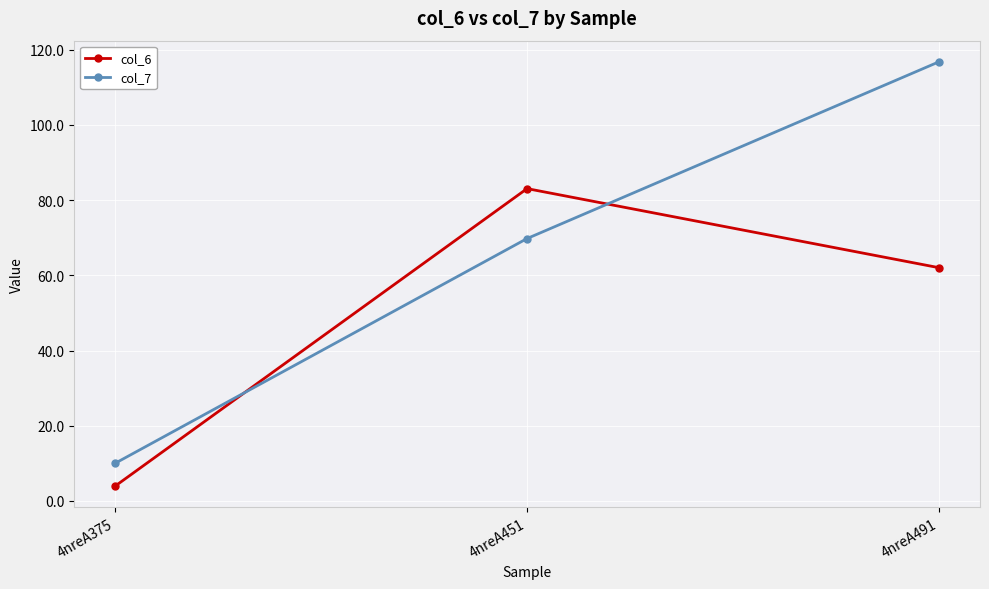

True or false: col_6 has a value of 89.6 at 4nreA491.

False